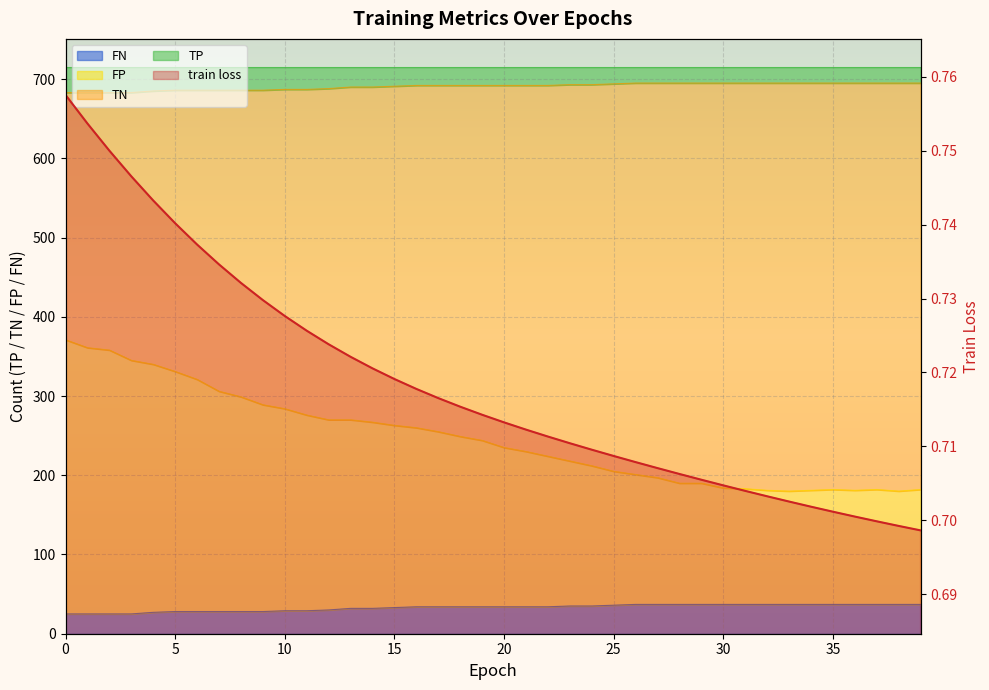

Reading left to right, extract all data points from this chart.

train loss: 0.8	0.8	0.7	0.7	0.7	0.7	0.7	0.7	0.7	0.7	0.7	0.7	0.7	0.7	0.7	0.7	0.7	0.7	0.7	0.7	0.7	0.7	0.7	0.7	0.7	0.7	0.7	0.7	0.7	0.7	0.7	0.7	0.7	0.7	0.7	0.7	0.7	0.7	0.7	0.7
TP: 25.0	25.0	25.0	25.0	27.0	28.0	28.0	28.0	28.0	28.0	29.0	29.0	30.0	32.0	32.0	33.0	34.0	34.0	34.0	34.0	34.0	34.0	34.0	35.0	35.0	36.0	37.0	37.0	37.0	37.0	37.0	37.0	37.0	37.0	37.0	37.0	37.0	37.0	37.0	37.0
TN: 371.0	361.0	358.0	345.0	340.0	331.0	321.0	306.0	299.0	289.0	284.0	276.0	270.0	270.0	267.0	263.0	260.0	255.0	249.0	244.0	235.0	230.0	224.0	218.0	212.0	205.0	201.0	197.0	190.0	190.0	184.0	183.0	181.0	180.0	181.0	182.0	181.0	182.0	180.0	182.0
FP: 683.0	683.0	683.0	683.0	685.0	686.0	686.0	686.0	686.0	686.0	687.0	687.0	688.0	690.0	690.0	691.0	692.0	692.0	692.0	692.0	692.0	692.0	692.0	693.0	693.0	694.0	695.0	695.0	695.0	695.0	695.0	695.0	695.0	695.0	695.0	695.0	695.0	695.0	695.0	695.0